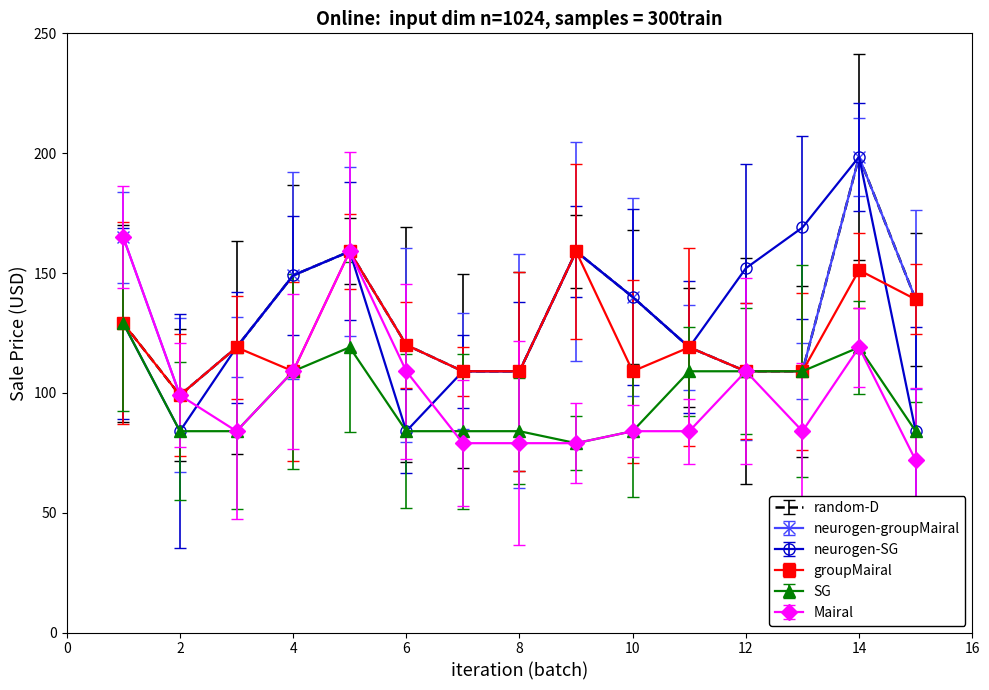

Which series has the widest spread of values?

neurogen-SG